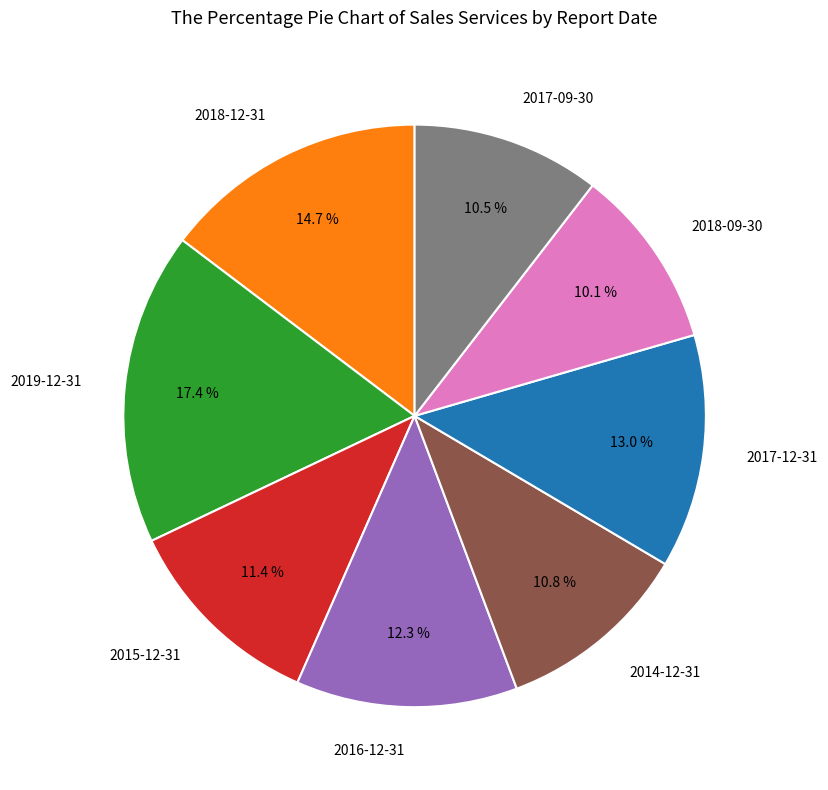

Which slice is the largest?

2019-12-31